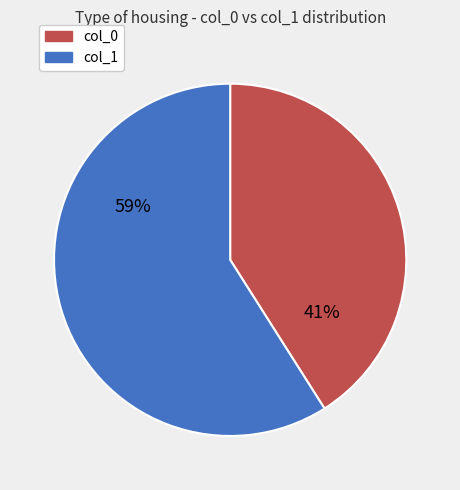

To the nearest percent, what is the difference between the largest and smallest slice percentages?

18%